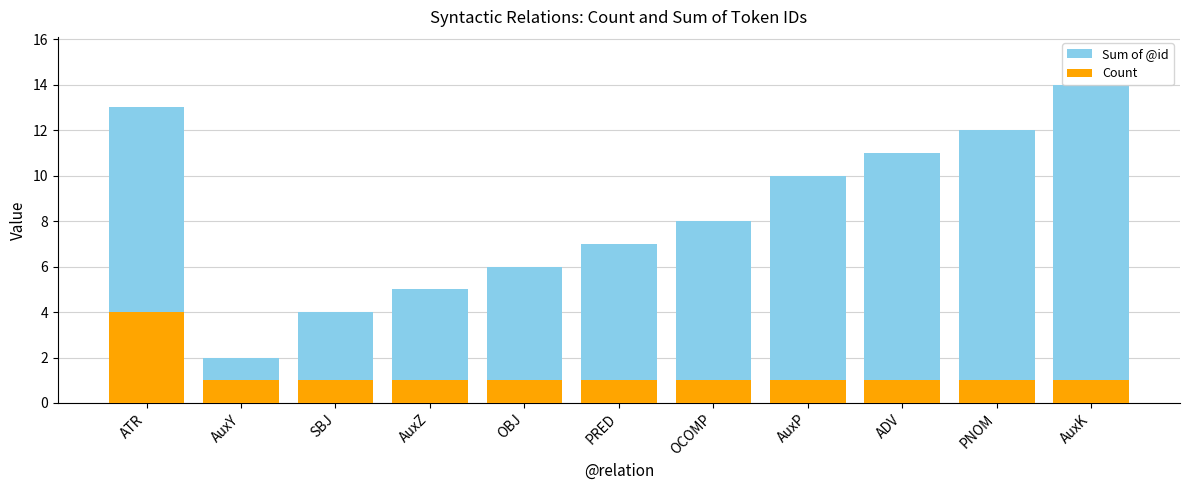

What is the sum of all Sum of @id values?

92